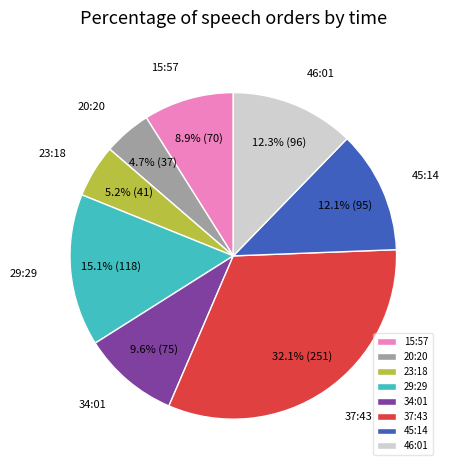

Does 15:57 represent more than half of the total?

No